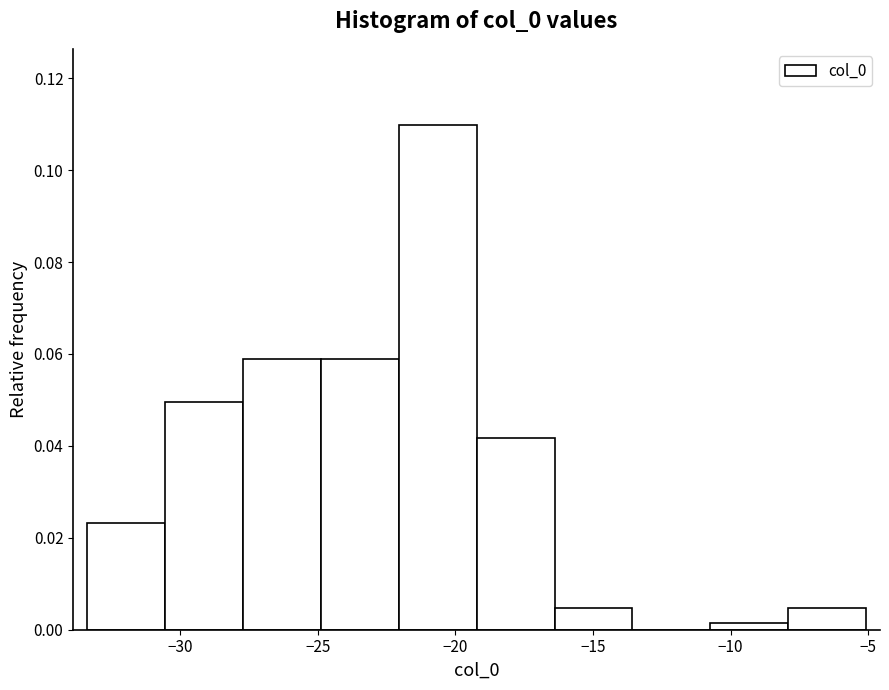

Reading left to right, transcribe this chart: for each bar, give the range it covers on the x-axis and its height. Neither the bar edges nor the heights are printed on the chart, so give them approximately, as read against the axes.

-33.5 to -30.5: 0.024
-30.5 to -27.5: 0.050
-27.5 to -25.0: 0.058
-25.0 to -22.0: 0.058
-22.0 to -19.0: 0.110
-19.0 to -16.5: 0.042
-16.5 to -13.5: 0.004
-13.5 to -10.5: 0
-10.5 to -8.0: under 0.002
-8.0 to -5.0: 0.004